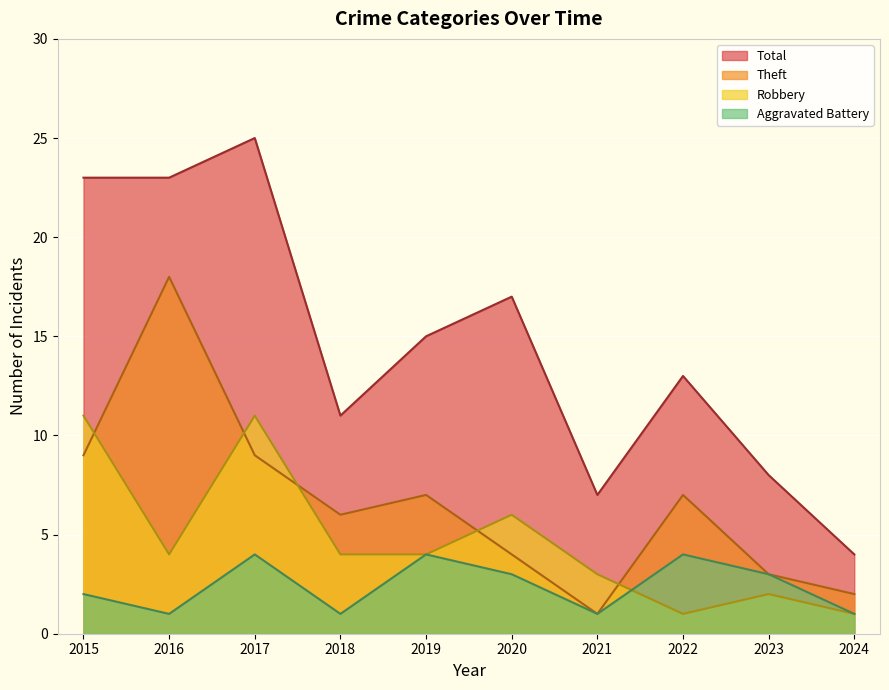

How many lines are shown in the chart?

4